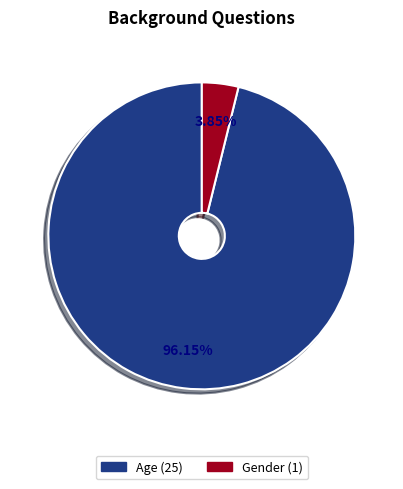

Is Age the majority of the pie?

Yes